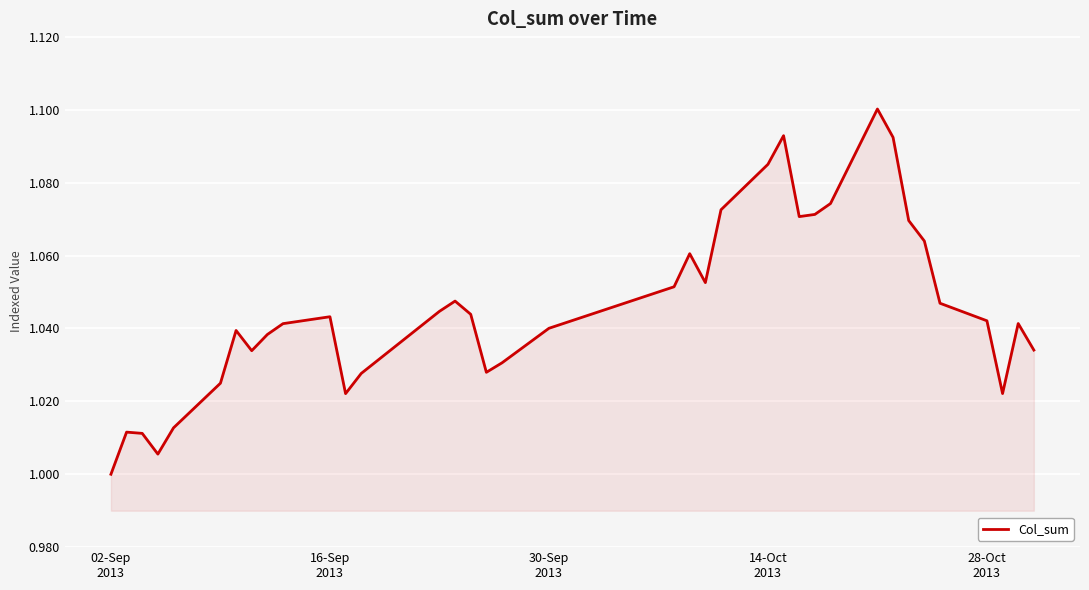

Does the chart display data point markers on the line(s)?

No